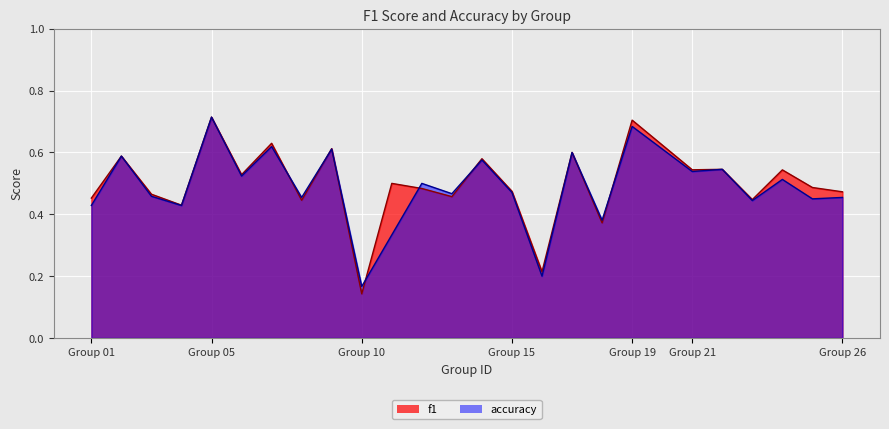

At how many categories does at least one series exceed 0?

25